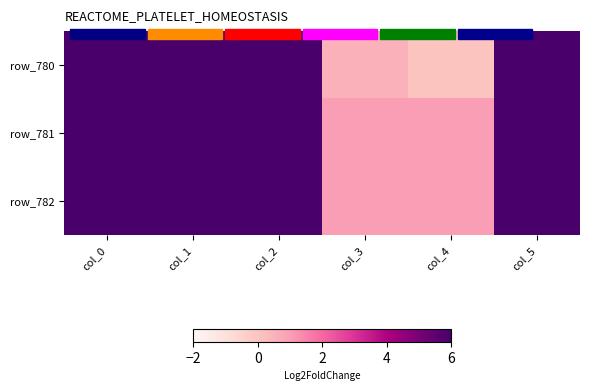

What is the difference between the highest and lowest values at col_3?

0.5